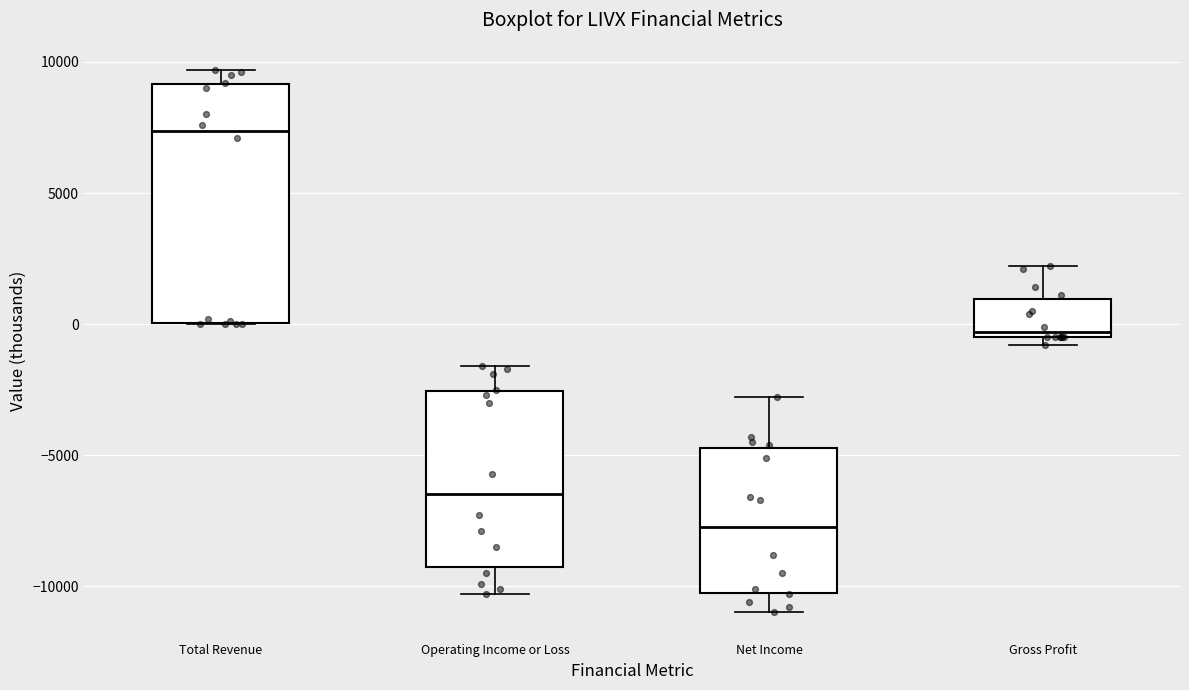

Reading left to right, transcribe this box plot: for each box, give where its median line is, the range the box spans, and where its two whiskers end, as read against the y-axis. The values are not printed on the chart, so give them approximately, as read against the axis.

Total Revenue: median 7500, box 0 to 9000, whiskers 0 to 9500
Operating Income or Loss: median -6500, box -9000 to -2500, whiskers -10500 to -1500
Net Income: median -7500, box -10000 to -4500, whiskers -11000 to -3000
Gross Profit: median -500 (just above the box's lower edge), box -500 to 1000, whiskers -1000 to 2000